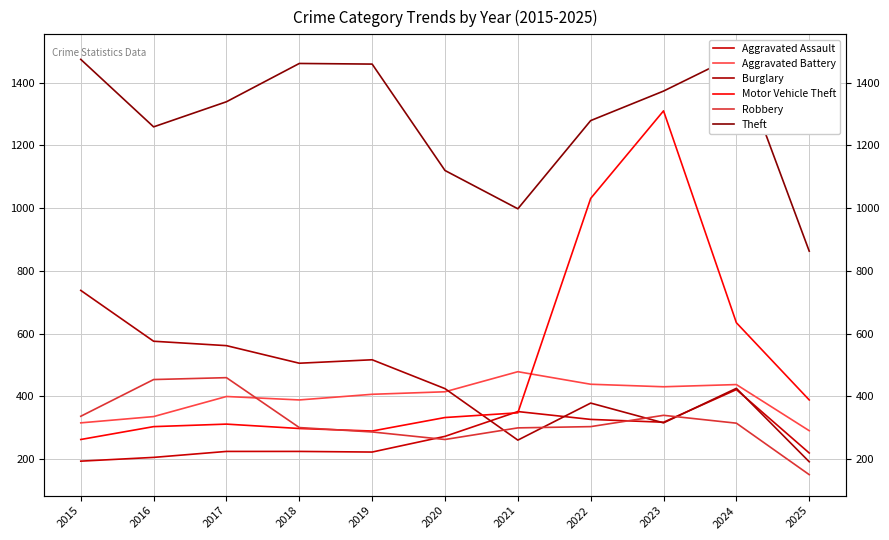

How many lines are shown in the chart?

6